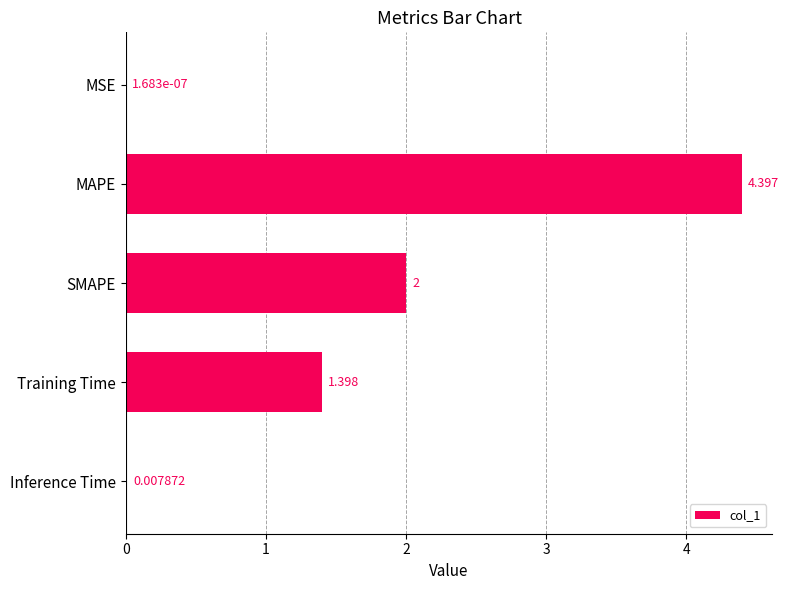

Between Inference Time and MSE, which is larger?

Inference Time